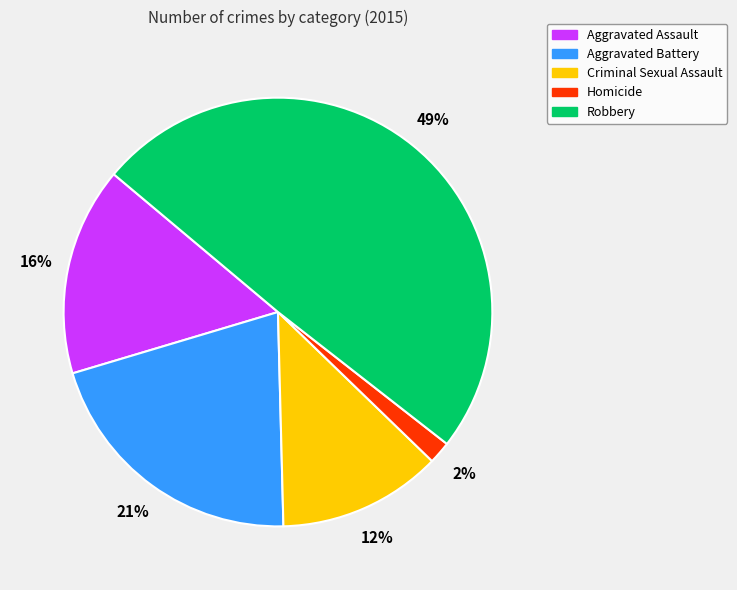

To the nearest percent, what is the average slice percentage?

20%